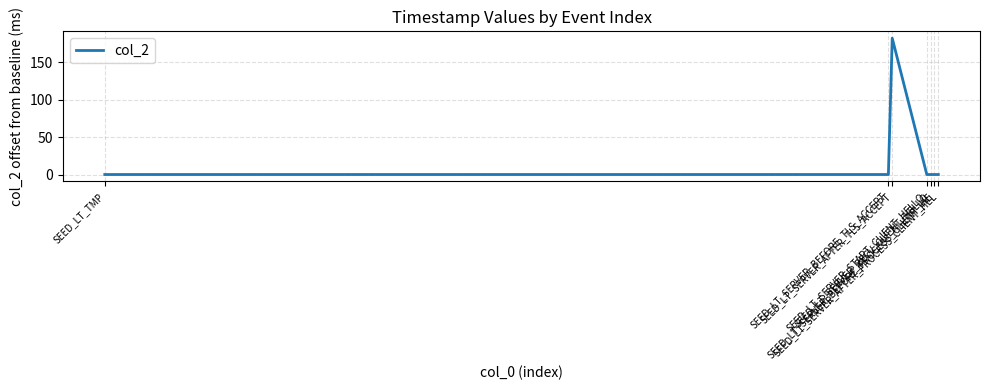

How many series are shown in this chart?

1